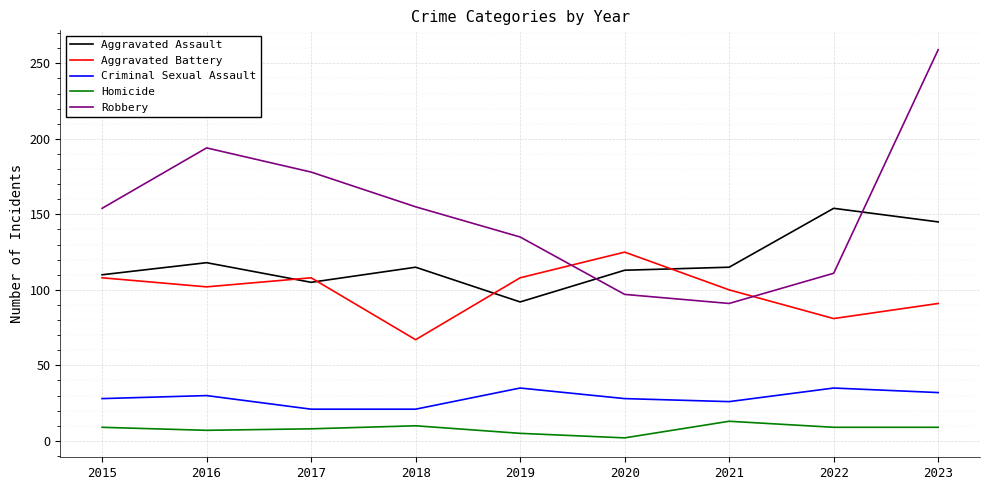

Count the number of data series in this chart.

5